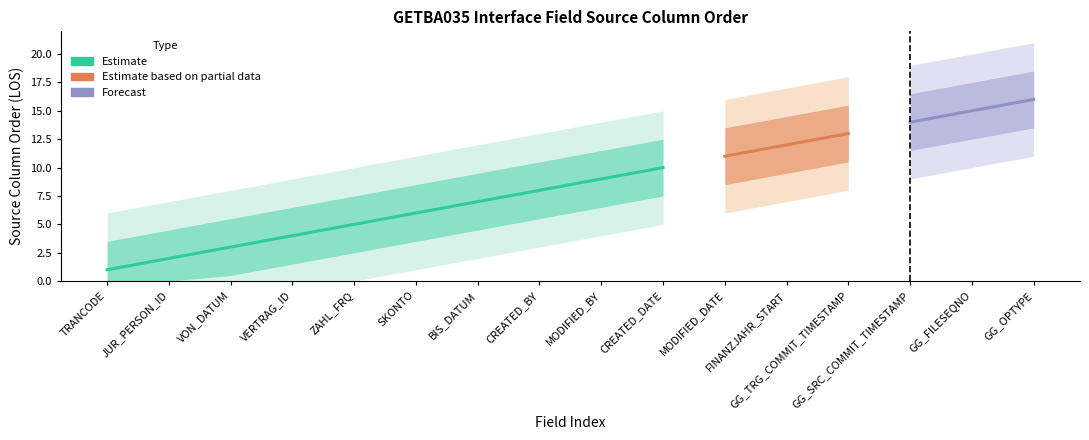

What is the label of the 13th point from the right?

VERTRAG_ID